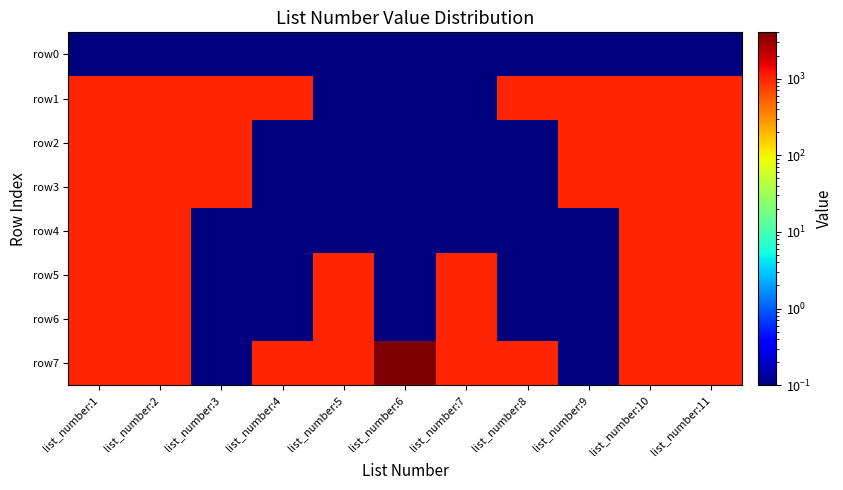

Reading right to left, transcribe all the data shown in this chart.

row0: list_number:11=0.1	list_number:10=0.1	list_number:9=0.1	list_number:8=0.1	list_number:7=0.1	list_number:6=0.1	list_number:5=0.1	list_number:4=0.1	list_number:3=0.1	list_number:2=0.1	list_number:1=0.1
row1: list_number:11=1002.0	list_number:10=1001.0	list_number:9=1002.0	list_number:8=1001.0	list_number:7=0.1	list_number:6=0.1	list_number:5=0.1	list_number:4=1001.0	list_number:3=1002.0	list_number:2=1001.0	list_number:1=1002.0
row2: list_number:11=1002.0	list_number:10=1002.0	list_number:9=1002.0	list_number:8=0.1	list_number:7=0.1	list_number:6=0.1	list_number:5=0.1	list_number:4=0.1	list_number:3=1002.0	list_number:2=1001.0	list_number:1=1001.0
row3: list_number:11=1001.0	list_number:10=1001.0	list_number:9=1002.0	list_number:8=0.1	list_number:7=0.1	list_number:6=0.1	list_number:5=0.1	list_number:4=0.1	list_number:3=1001.0	list_number:2=1002.0	list_number:1=1001.0
row4: list_number:11=1001.0	list_number:10=1002.0	list_number:9=0.1	list_number:8=0.1	list_number:7=0.1	list_number:6=0.1	list_number:5=0.1	list_number:4=0.1	list_number:3=0.1	list_number:2=1001.0	list_number:1=1001.0
row5: list_number:11=1002.0	list_number:10=1001.0	list_number:9=0.1	list_number:8=0.1	list_number:7=1001.0	list_number:6=0.1	list_number:5=1001.0	list_number:4=0.1	list_number:3=0.1	list_number:2=1001.0	list_number:1=1002.0
row6: list_number:11=1001.0	list_number:10=1001.0	list_number:9=0.1	list_number:8=0.1	list_number:7=1002.0	list_number:6=0.1	list_number:5=1002.0	list_number:4=0.1	list_number:3=0.1	list_number:2=1002.0	list_number:1=1001.0
row7: list_number:11=1002.0	list_number:10=1002.0	list_number:9=0.1	list_number:8=1001.0	list_number:7=1002.0	list_number:6=4012.0	list_number:5=1001.0	list_number:4=1002.0	list_number:3=0.1	list_number:2=1001.0	list_number:1=1002.0